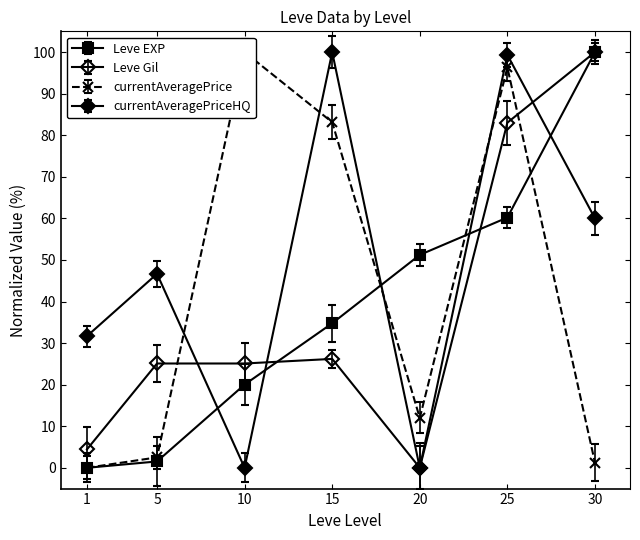

What are all the series names shown in the legend?

Leve EXP, Leve Gil, currentAveragePrice, currentAveragePriceHQ